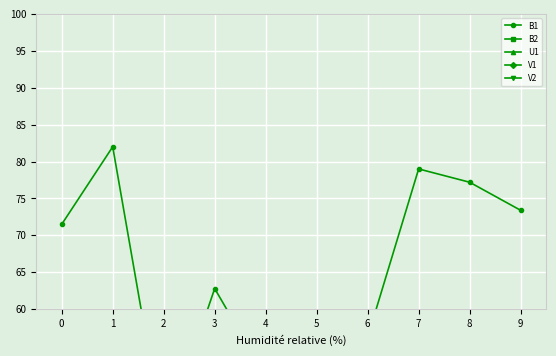

Rank the series by their maximum value, from highest to lowest.

B1, B2, U1, V1, V2